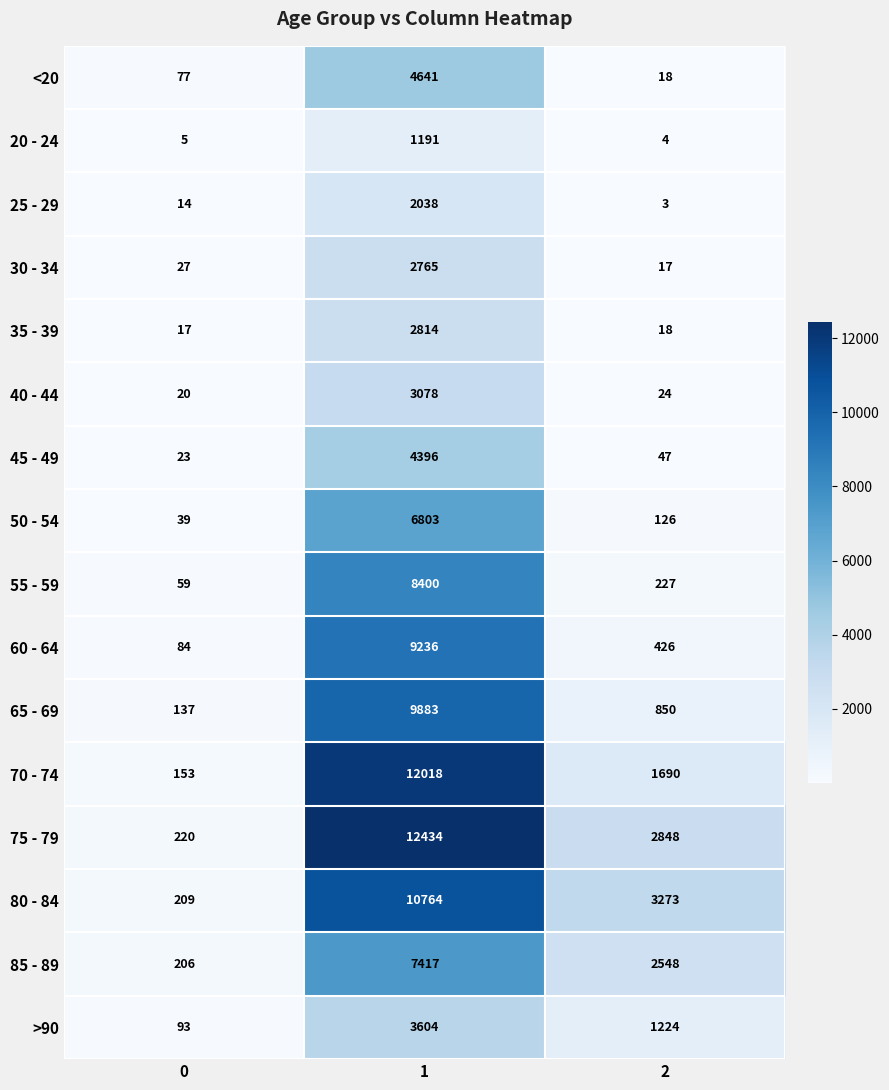

What is the difference between the highest and lowest values at 2?

3270